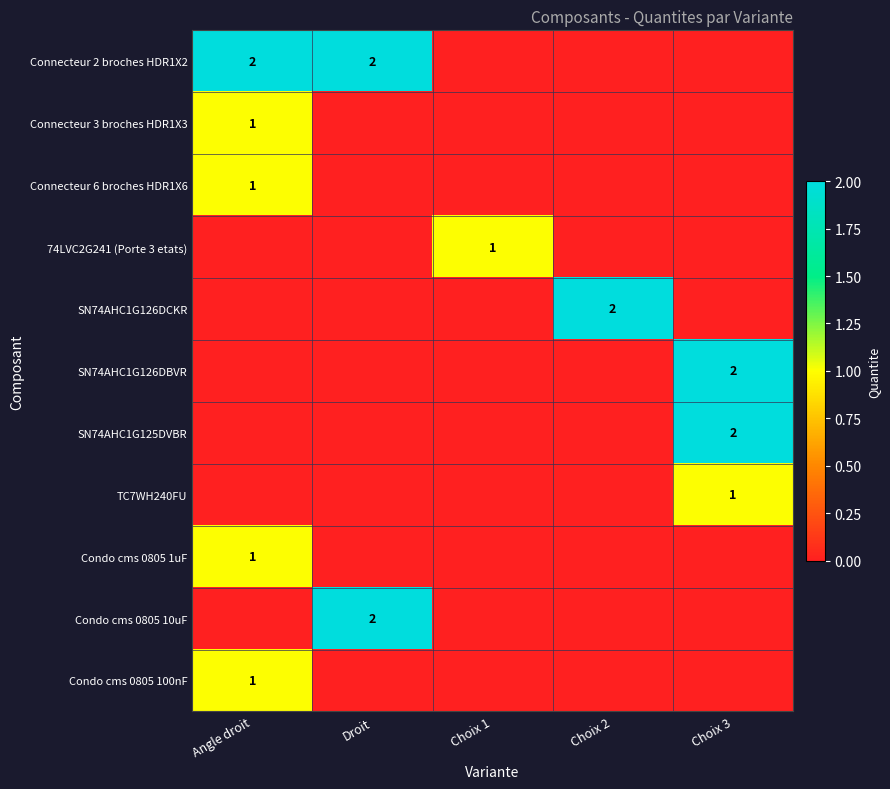

What is the total value across all series at Choix 1?

1